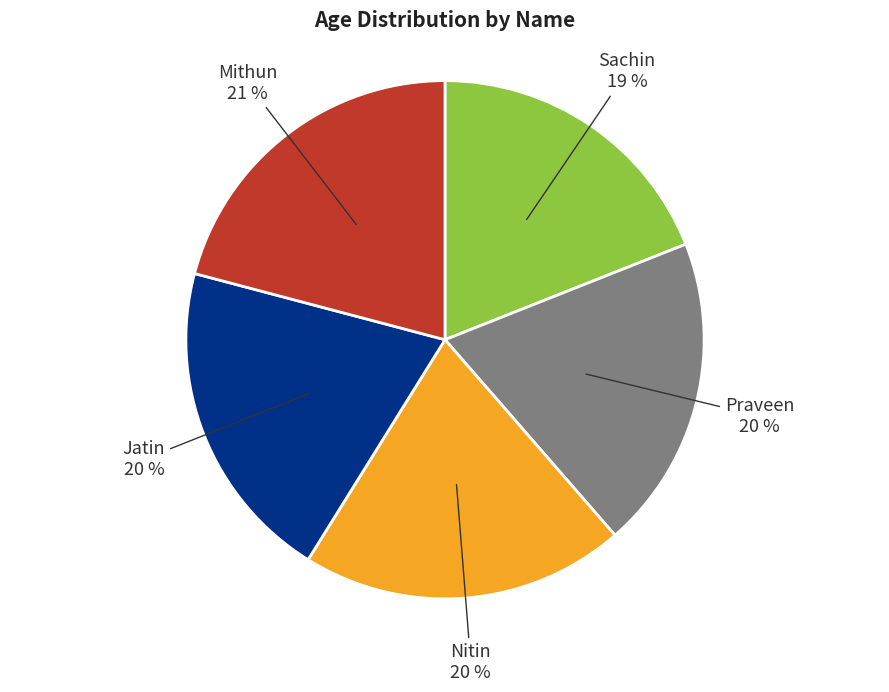

Is there a majority slice in this chart?

No